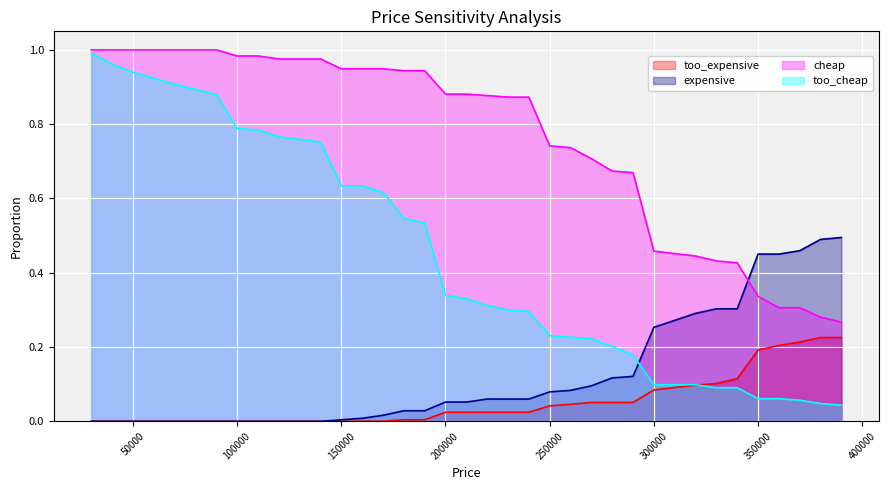

True or false: too_expensive and too_cheap cross at least once.

True